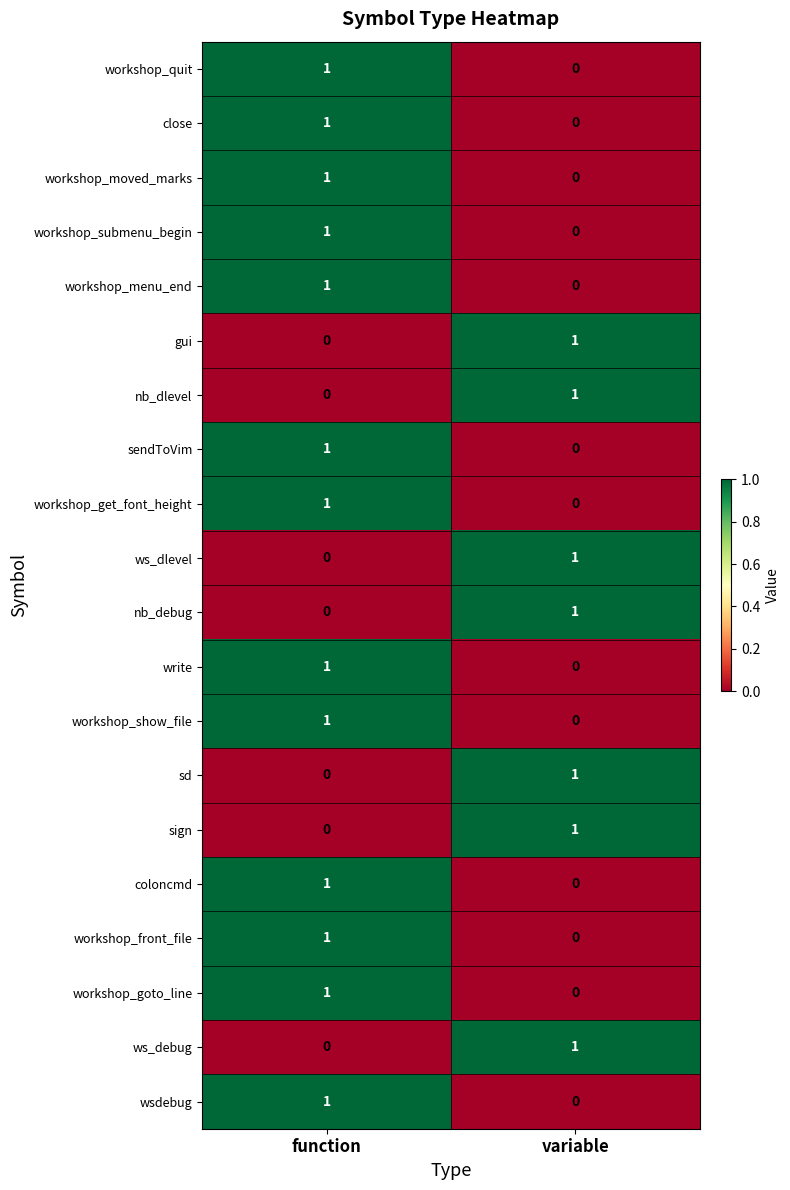

At which label does ws_debug reach its minimum?

function